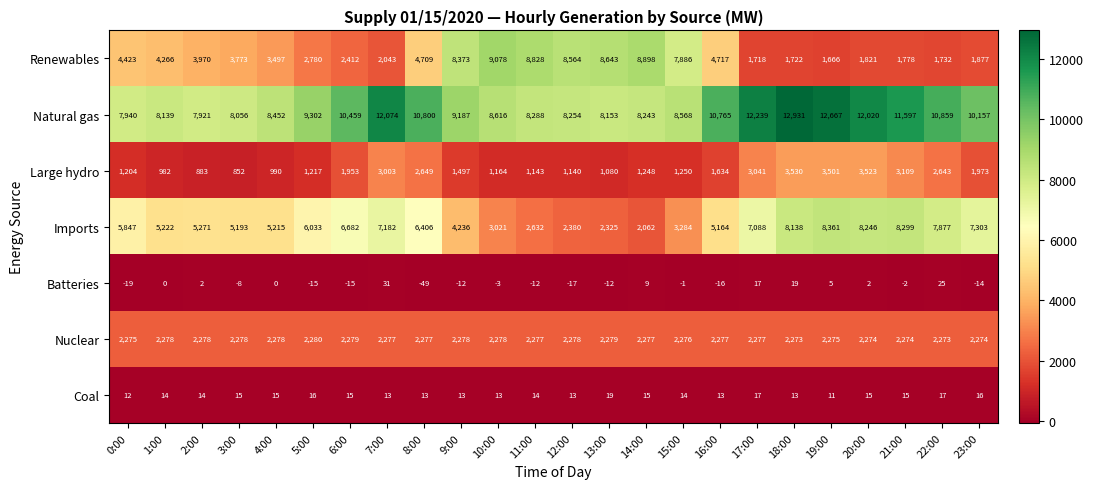

At how many categories does at least one series exceed 4907?

24